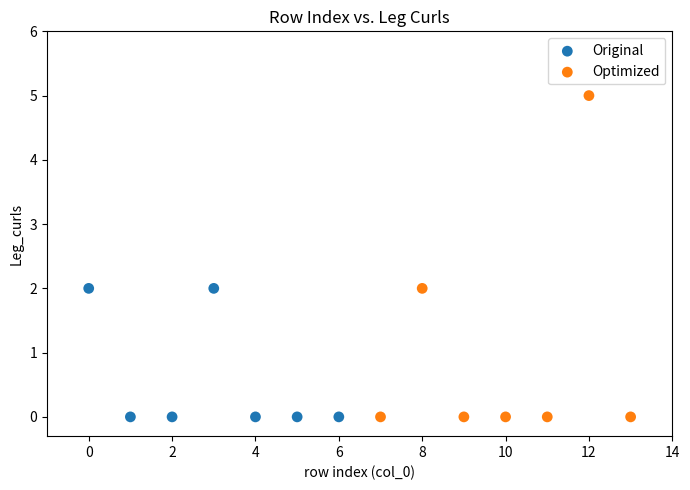

Which series has the largest Y range (max minus min)?

Optimized